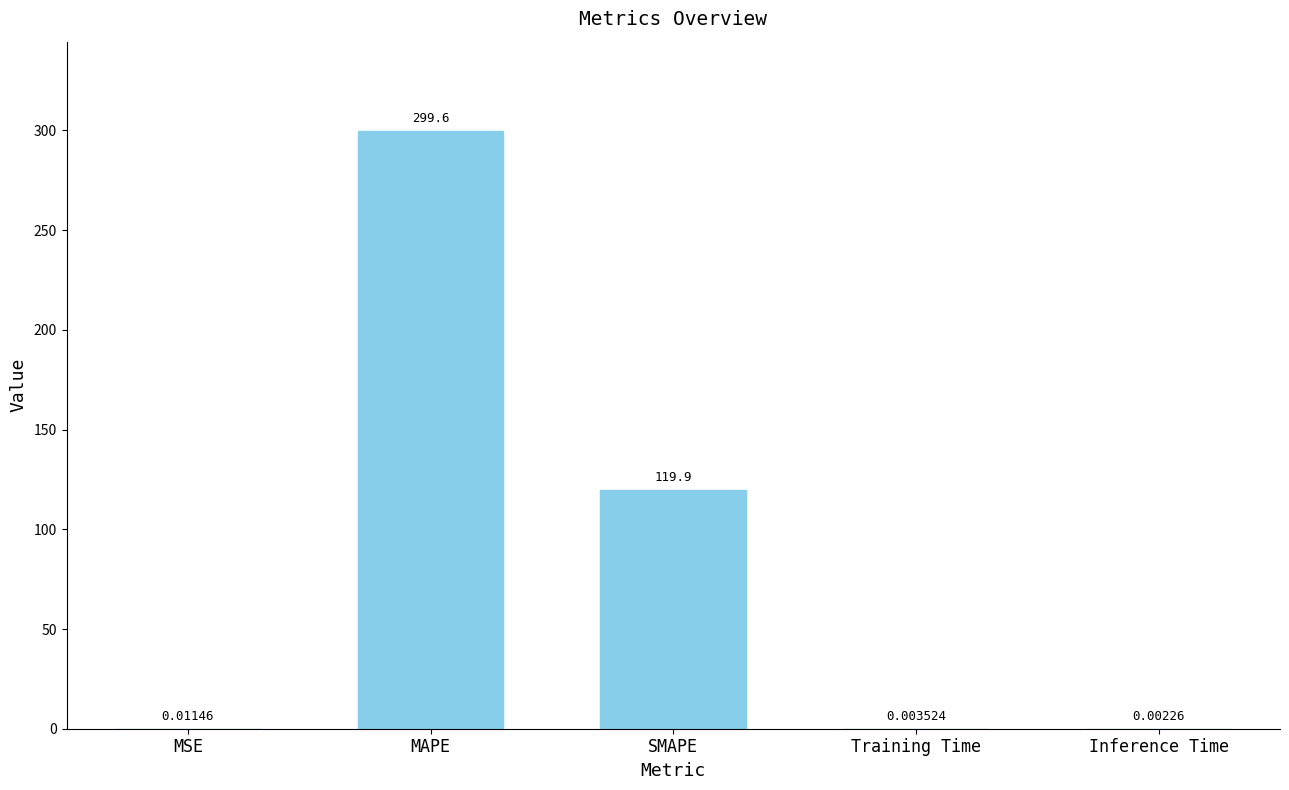

Which category has the highest value across all series?

MAPE